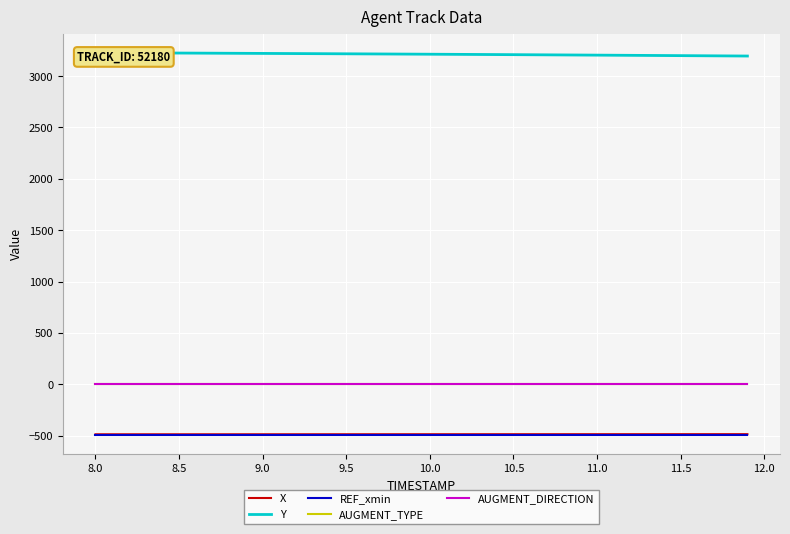

What position from the right is 11.5?

32